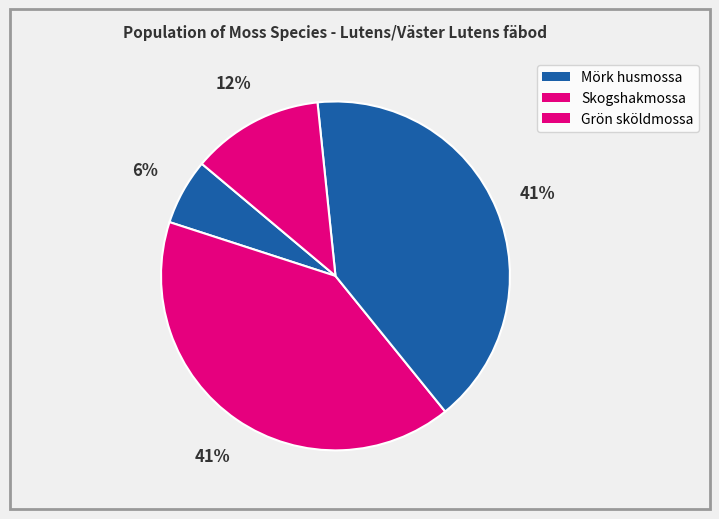

Count the number of slices in the pie.

4